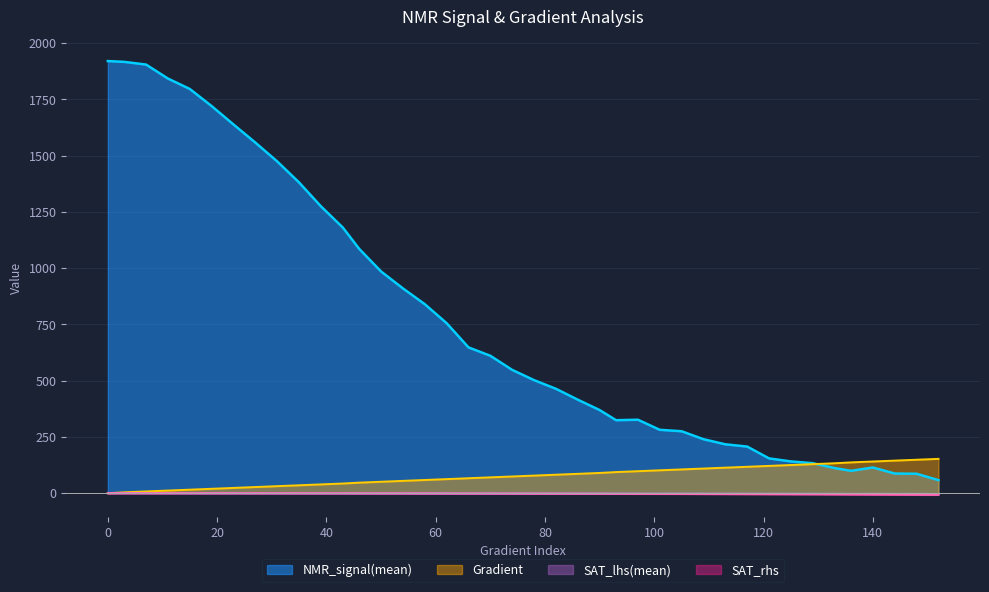

The value of SAT_lhs(mean) at 129 is -2.7. True or false?

True